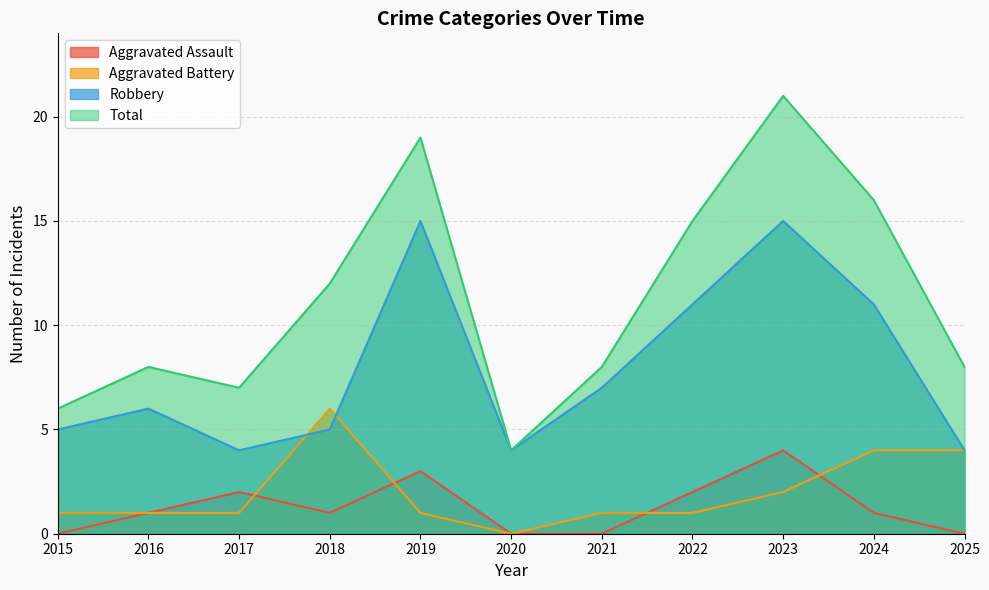

True or false: Total and Aggravated Assault cross at least once.

False